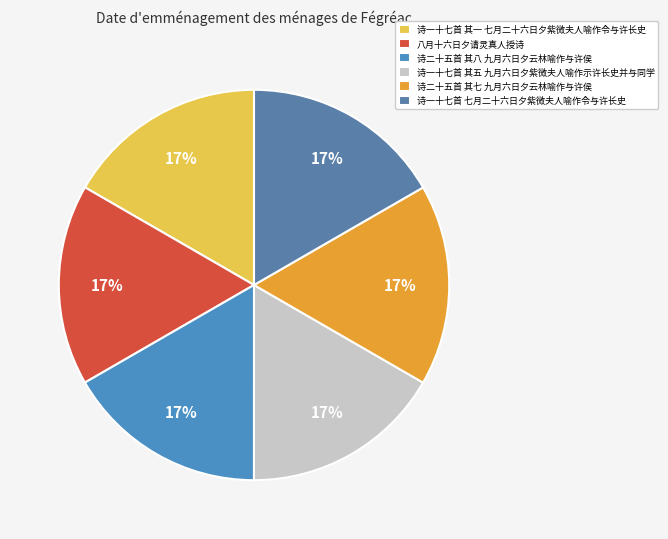

Does 诗二十五首 其七 九月六日夕云林喻作与许侯 account for over 50% of the chart?

No